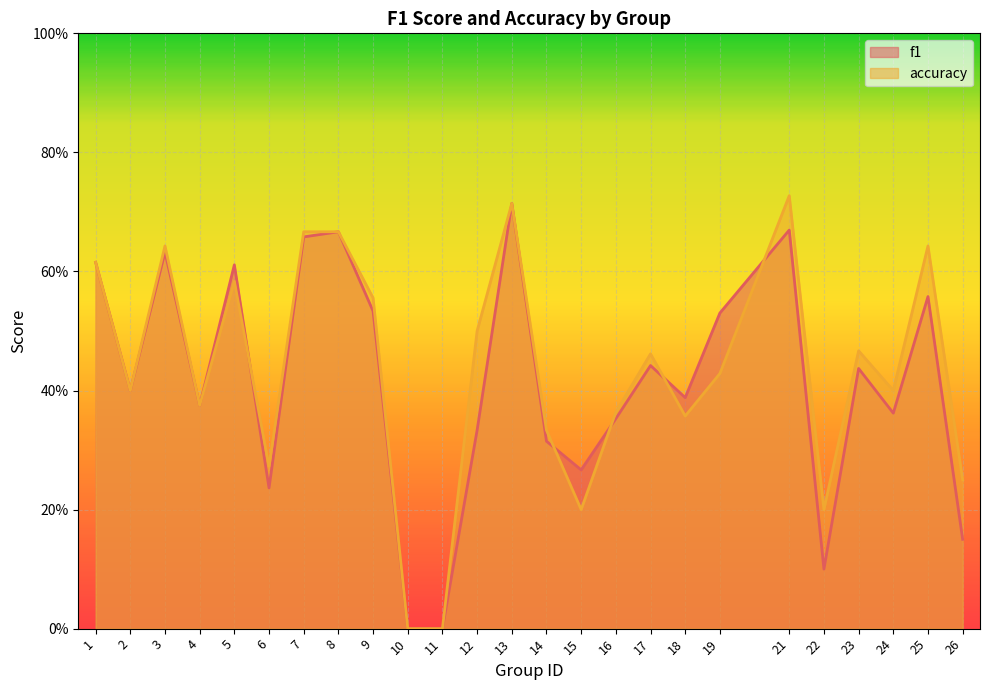

How many distinct data groups are displayed?

2